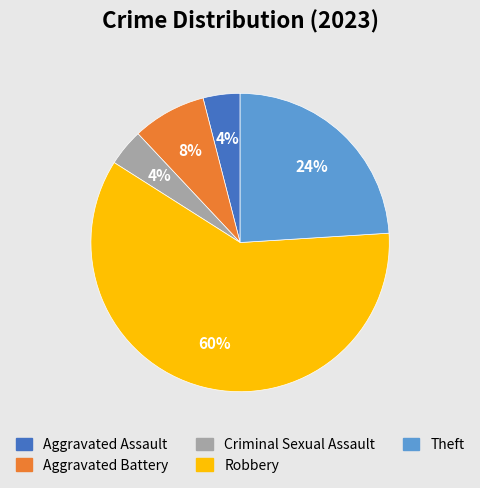

Count the number of slices in the pie.

5